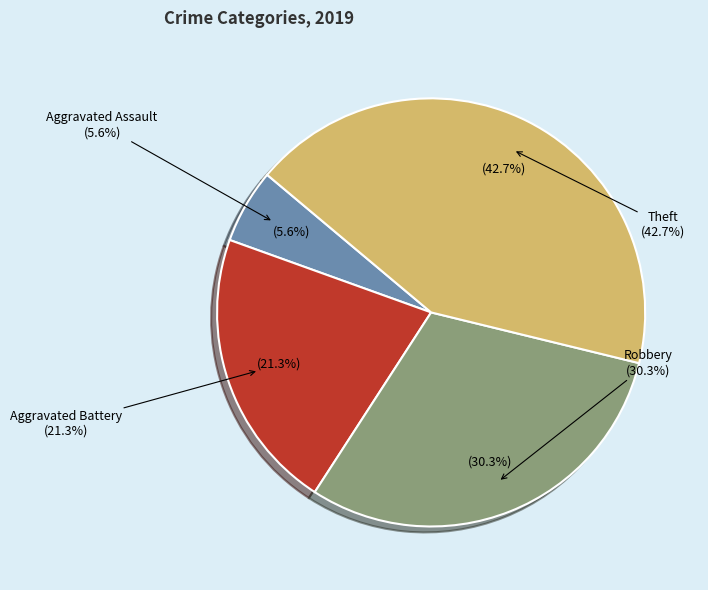

Which category has the biggest portion of the pie?

Theft